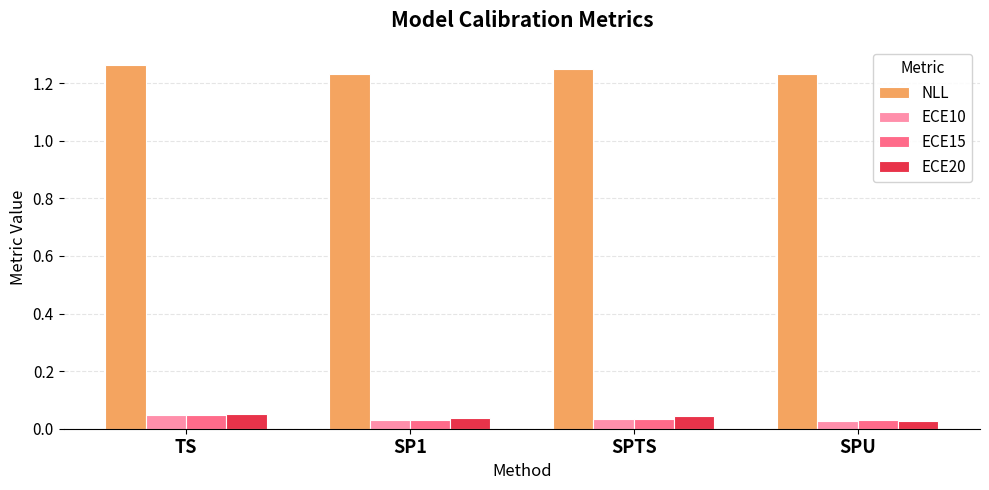

Which series has the largest total across all categories?

NLL